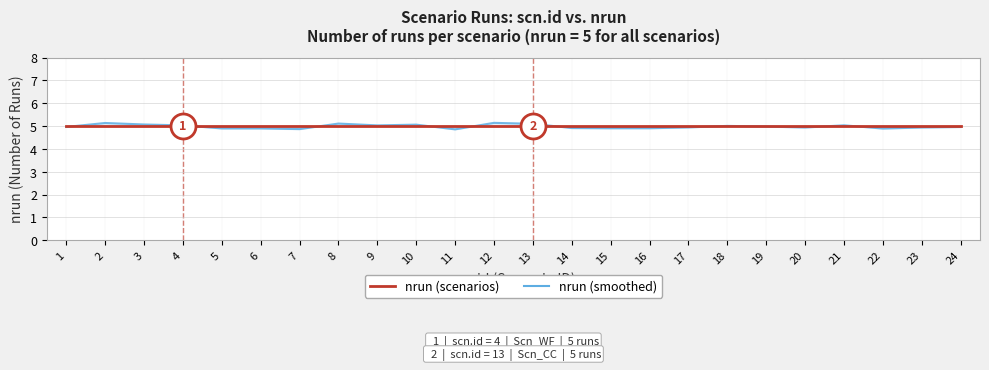

Rank the series by their average value, from highest to lowest.

nrun (scenarios), nrun (smoothed)